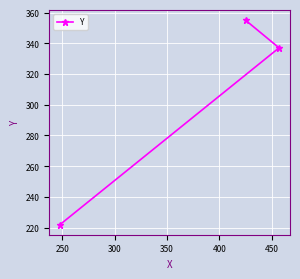

What is the maximum value shown in the chart?

355